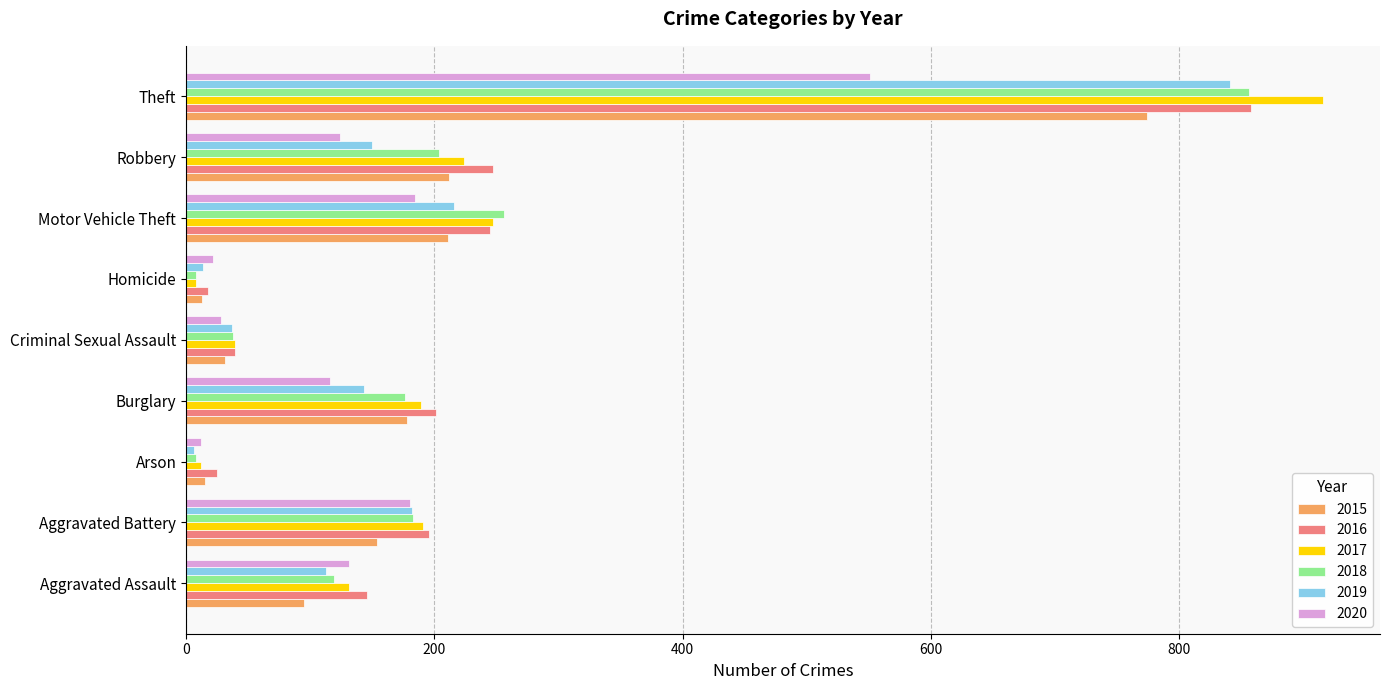

At how many categories does at least one series exceed 60?

6